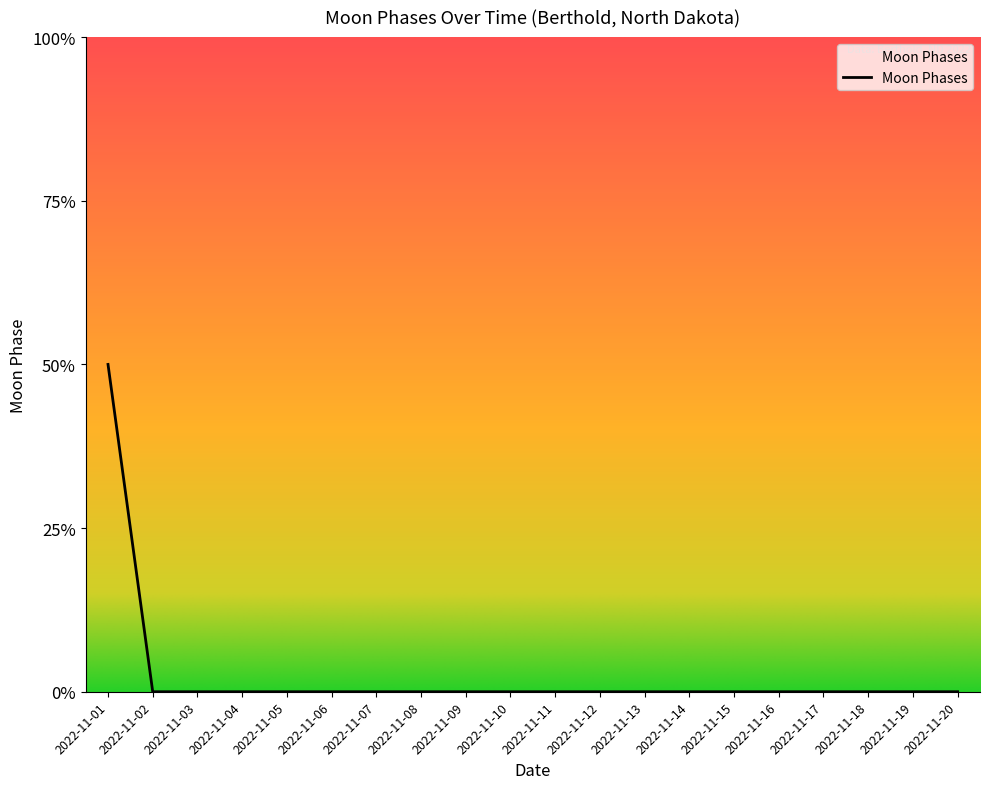

List the labels in order of value, largest first.

2022-11-01, 2022-11-02, 2022-11-03, 2022-11-04, 2022-11-05, 2022-11-06, 2022-11-07, 2022-11-08, 2022-11-09, 2022-11-10, 2022-11-11, 2022-11-12, 2022-11-13, 2022-11-14, 2022-11-15, 2022-11-16, 2022-11-17, 2022-11-18, 2022-11-19, 2022-11-20